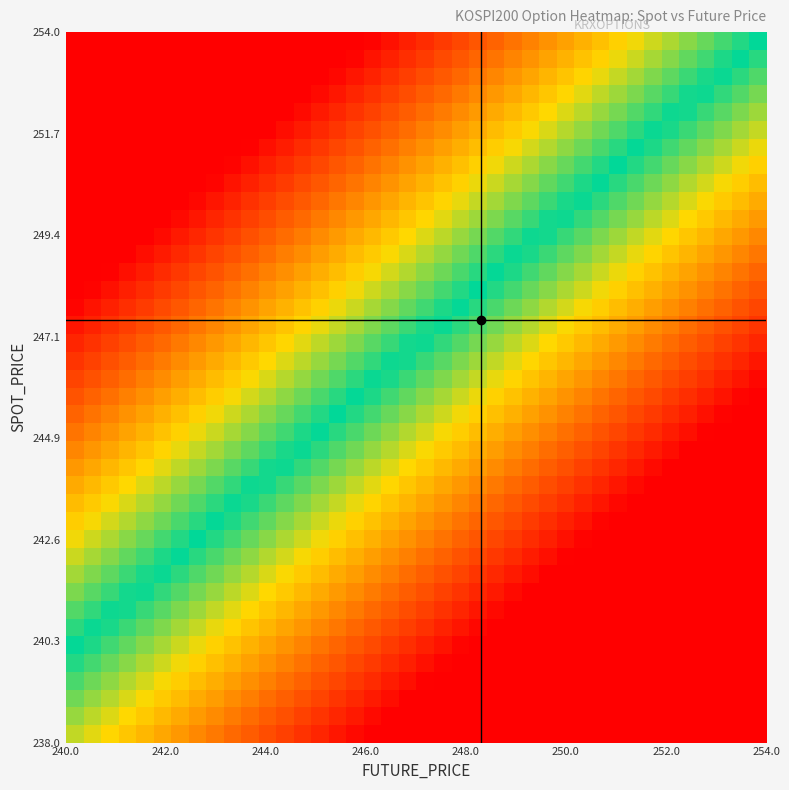

What is the minimum value shown in the chart?

-14.0